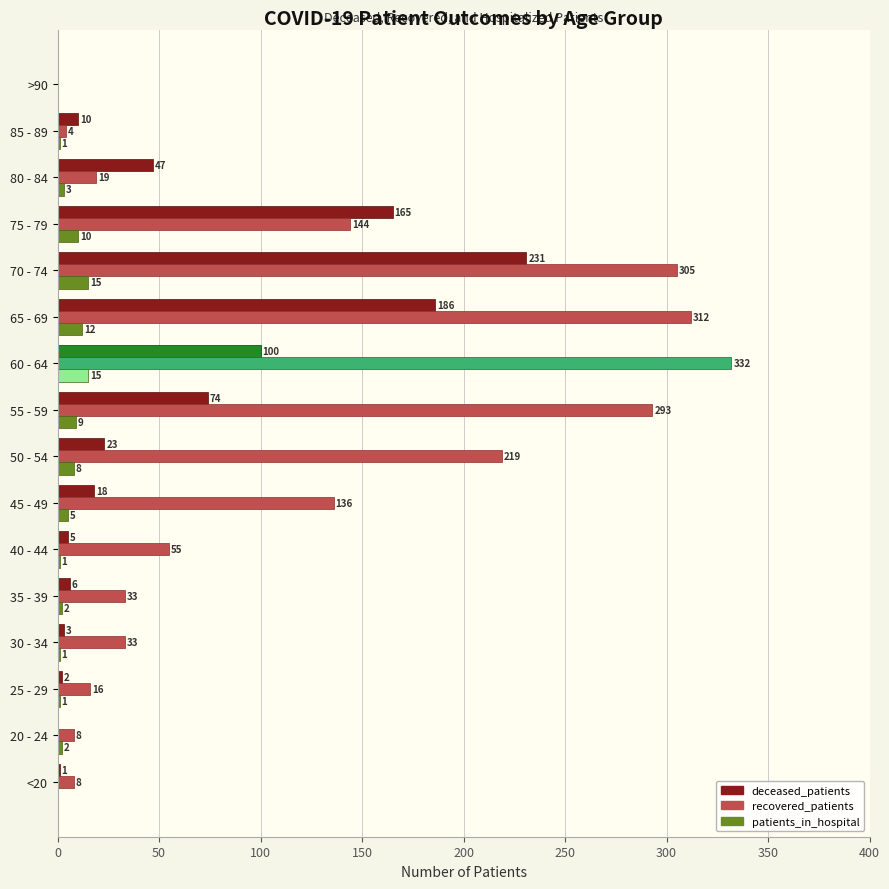

What is the sum of the deceased_patients values at 70 - 74 and >90?

231